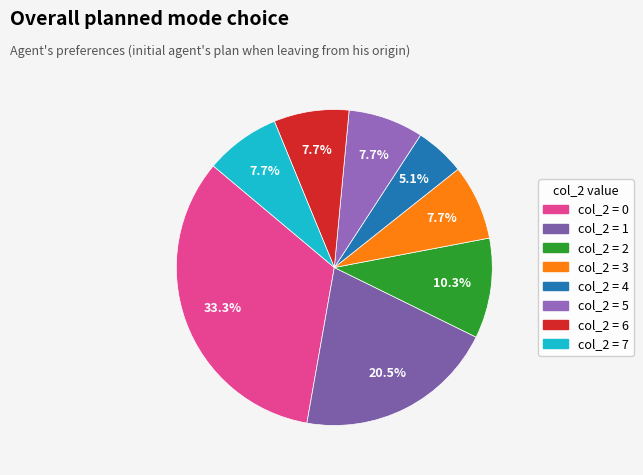

Count the number of slices in the pie.

8